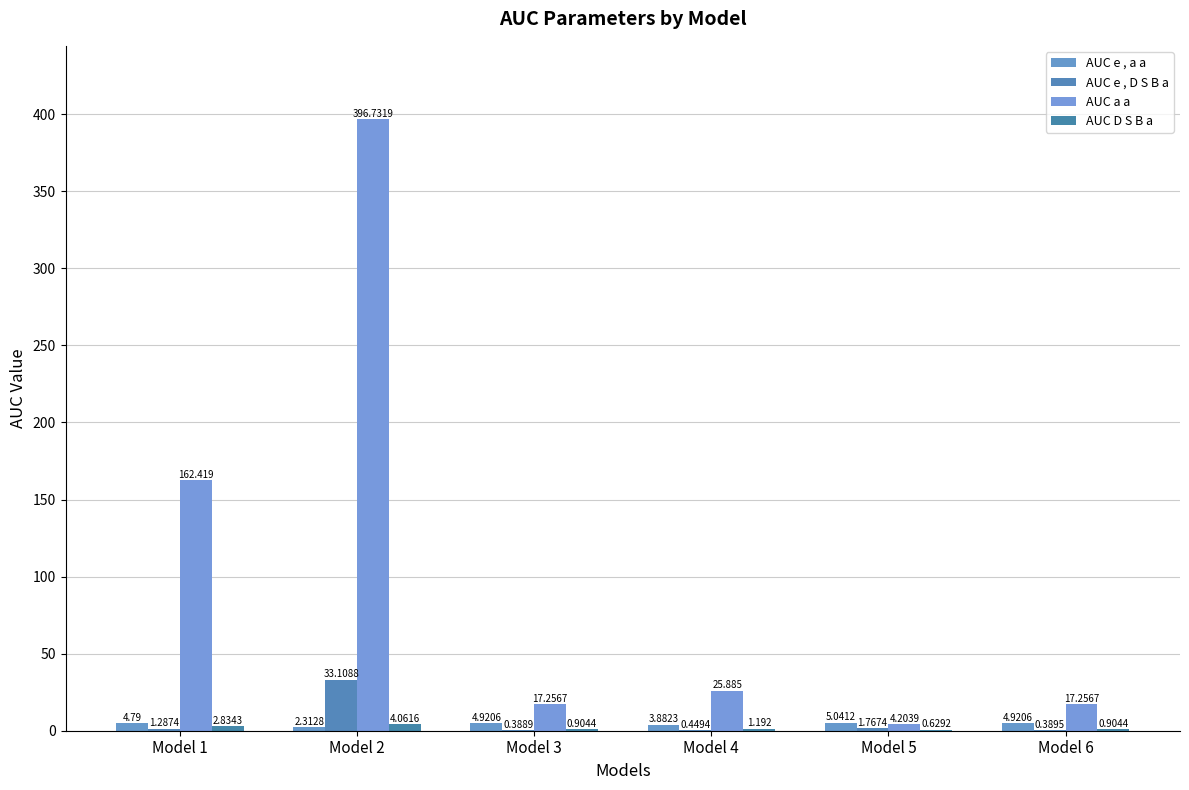

What is the difference between the second highest and minimum values in the AUC e , D S B a series?

1.4